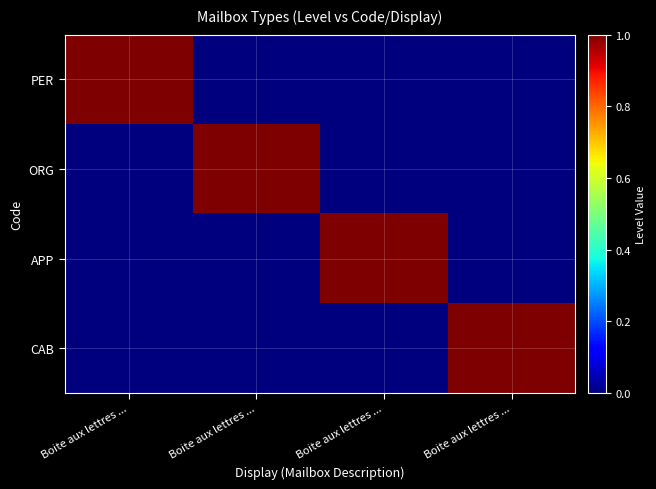

At which category is the sum across all series the highest?

Boite aux lettres ...